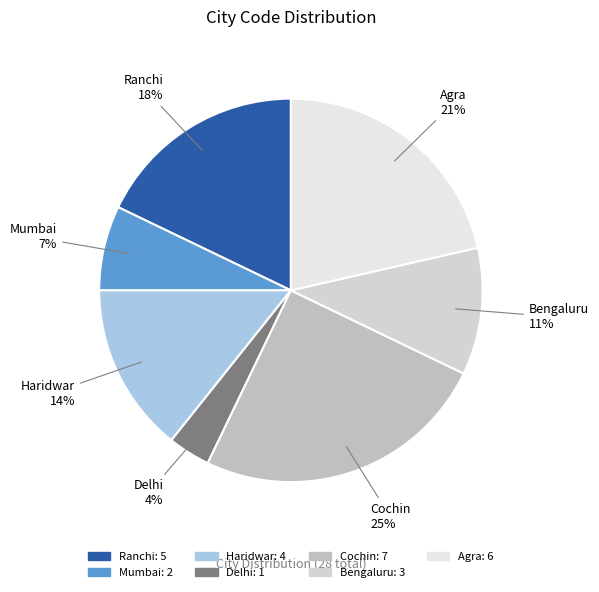

Is the sum of Delhi and Bengaluru greater than half?

No